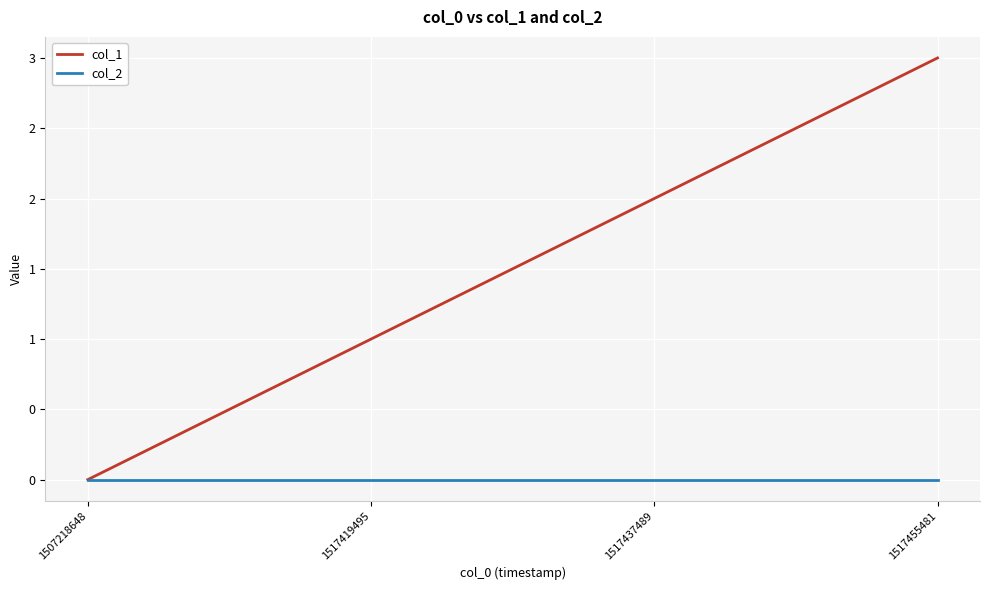

Is this an area chart (filled region under the line)?

No